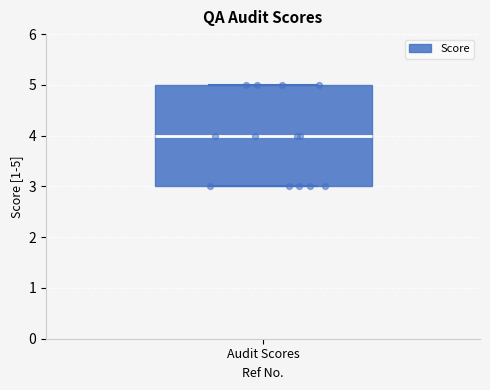

Where does the median line of the box for Audit Scores sit on the y-axis? The values are not printed on the chart, so give them approximately, as read against the axis.

4